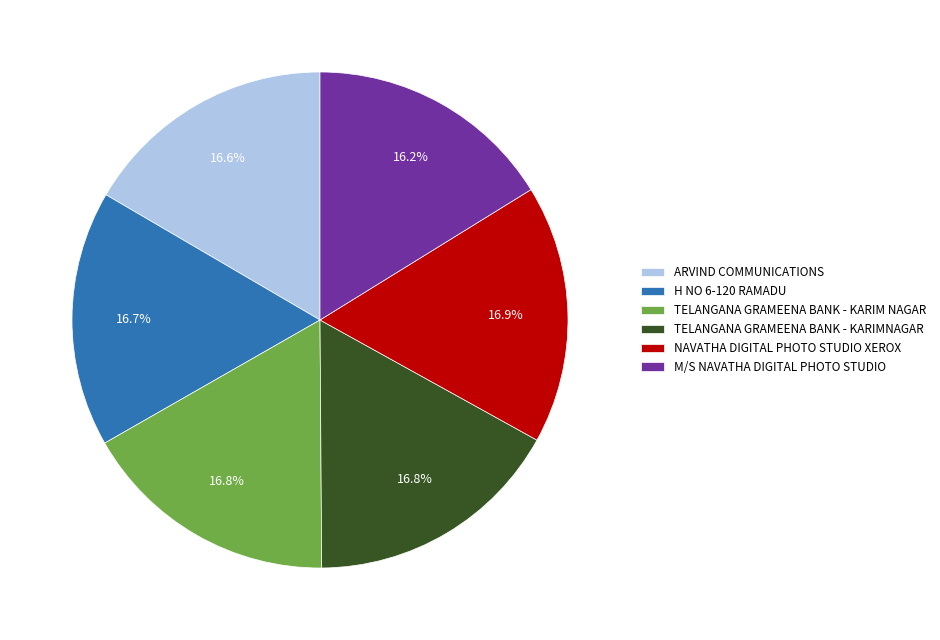

To the nearest percent, what portion does M/S NAVATHA DIGITAL PHOTO STUDIO represent?

16%